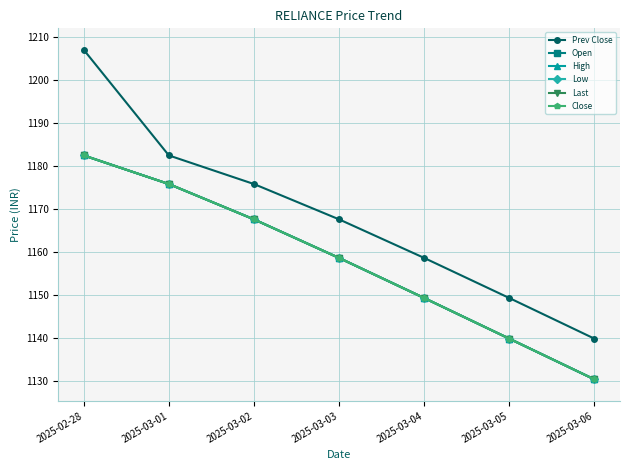

What is the label of the 2nd point from the left?

2025-03-01